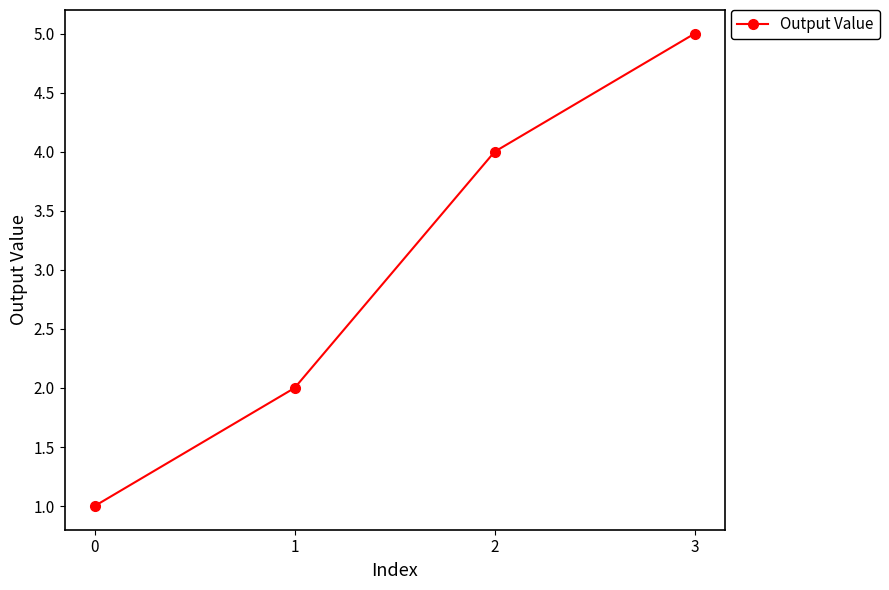

List the labels in order of value, largest first.

3, 2, 1, 0